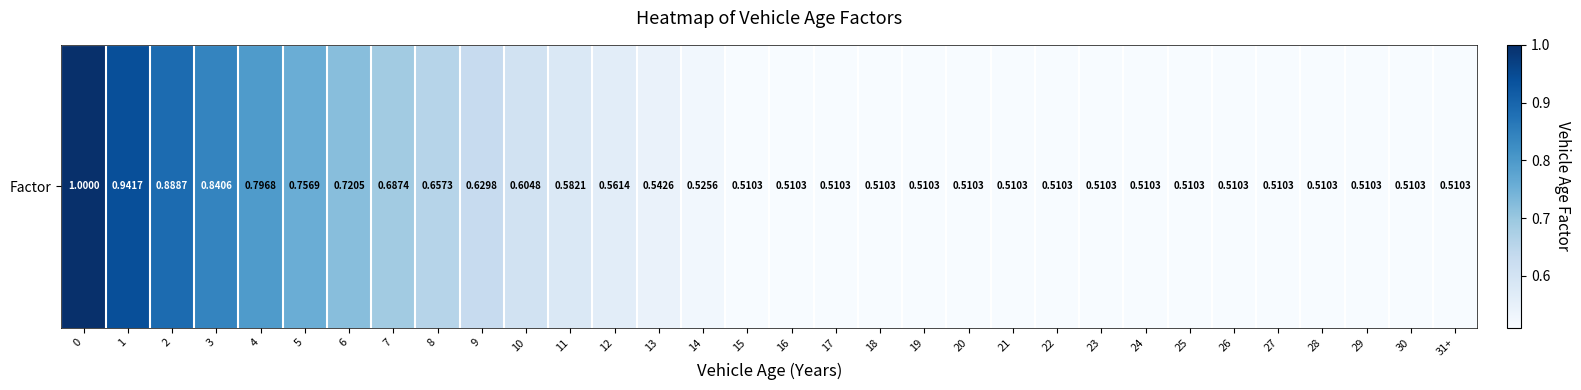

Reading left to right, what are all the values shown in this chart?

1.0	0.9	0.9	0.8	0.8	0.8	0.7	0.7	0.7	0.6	0.6	0.6	0.6	0.5	0.5	0.5	0.5	0.5	0.5	0.5	0.5	0.5	0.5	0.5	0.5	0.5	0.5	0.5	0.5	0.5	0.5	0.5